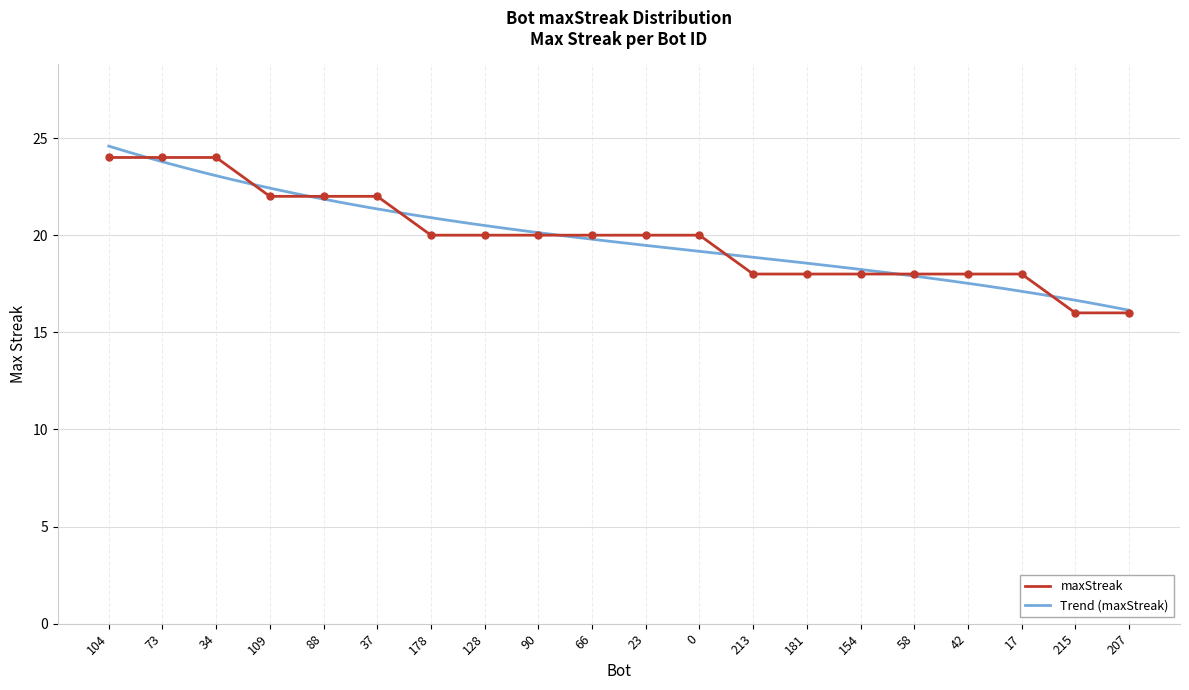

What is the change in value from 17 to 215?

-2